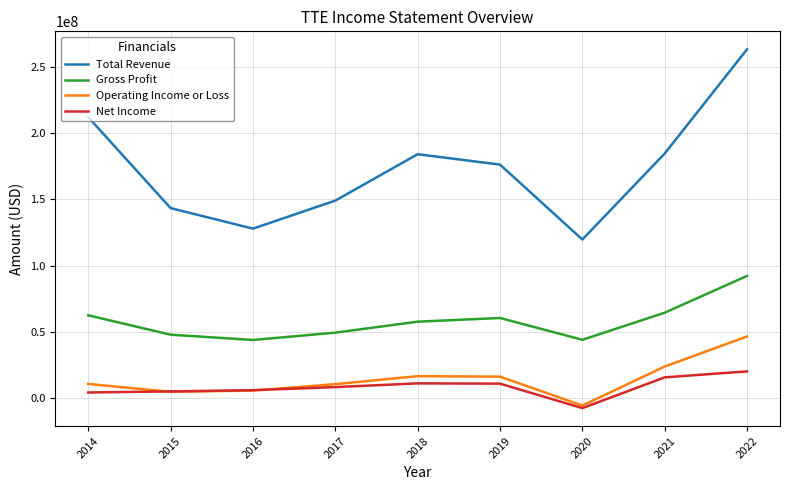

True or false: Gross Profit and Operating Income or Loss intersect in this chart.

False